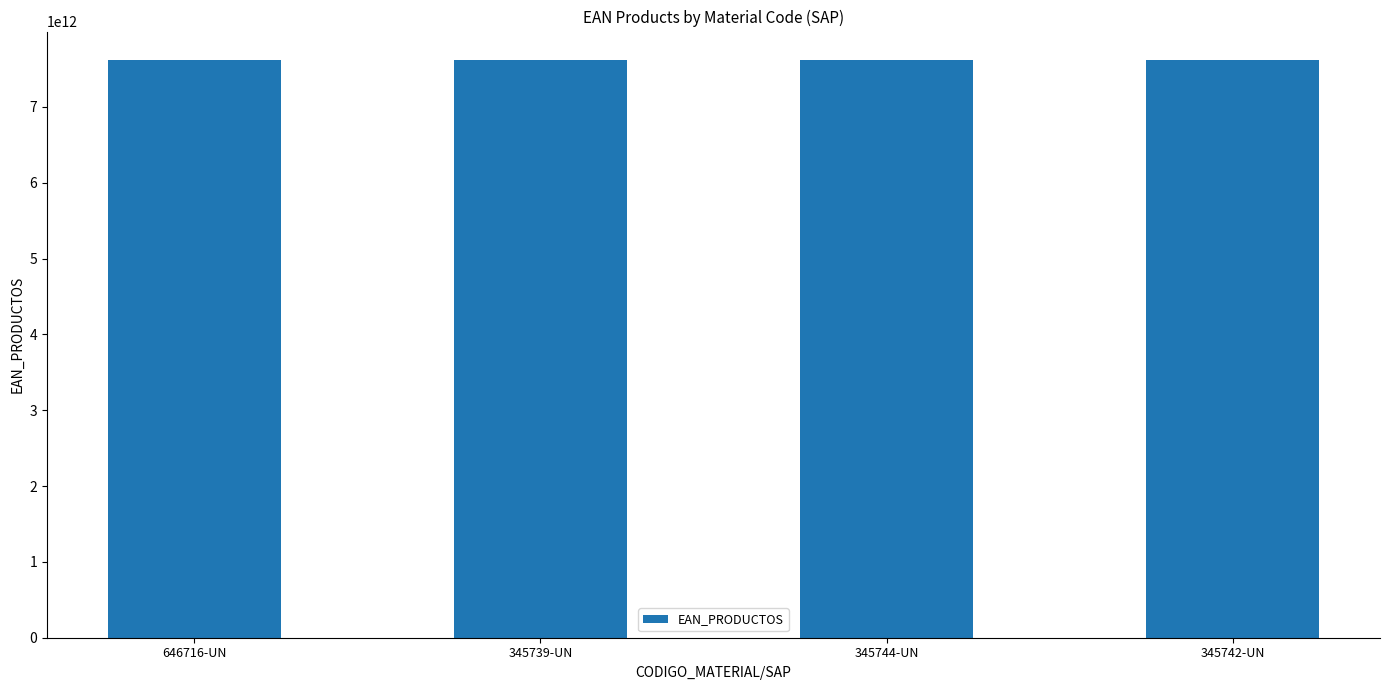

What is the label of the 1st bar from the left?

646716-UN